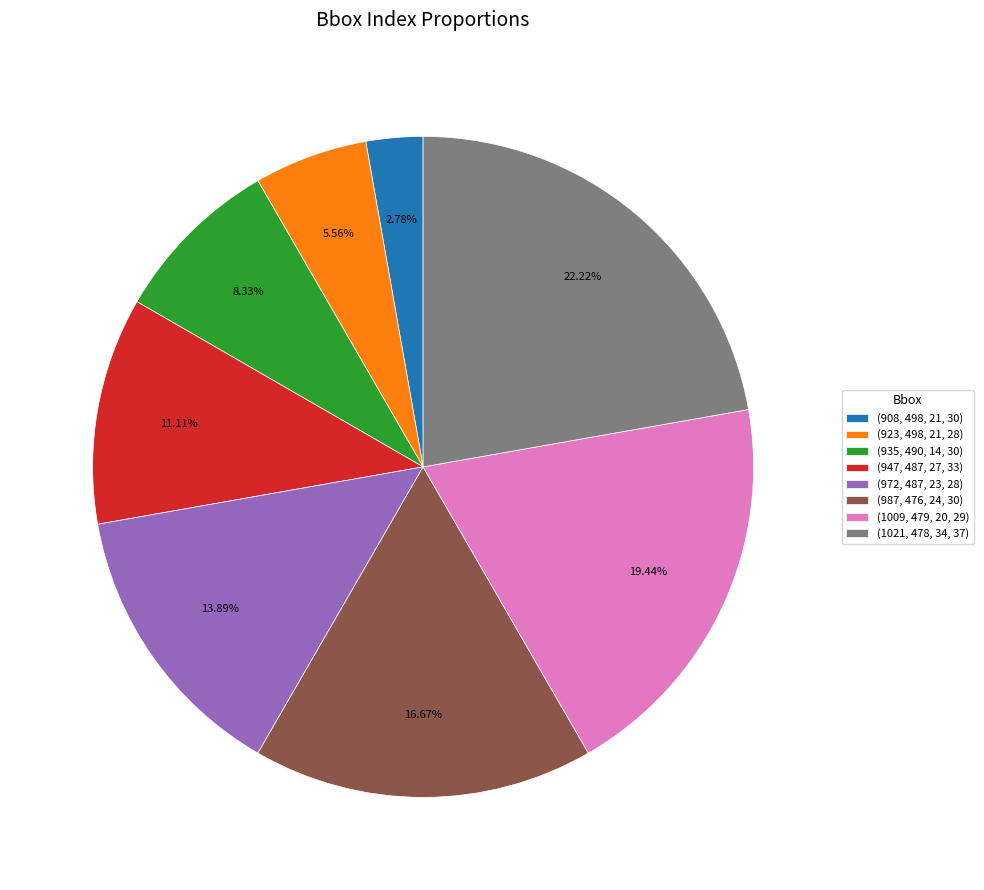

Does any single category account for the majority?

No